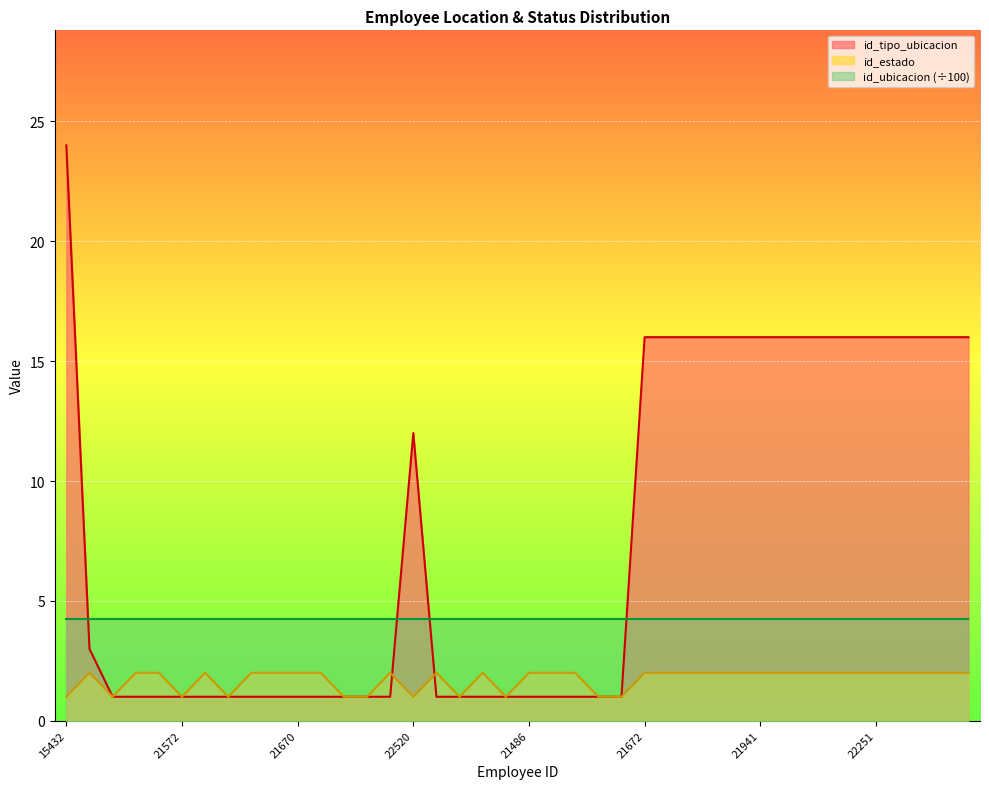

What is the label of the 33rd point from the left?

22291